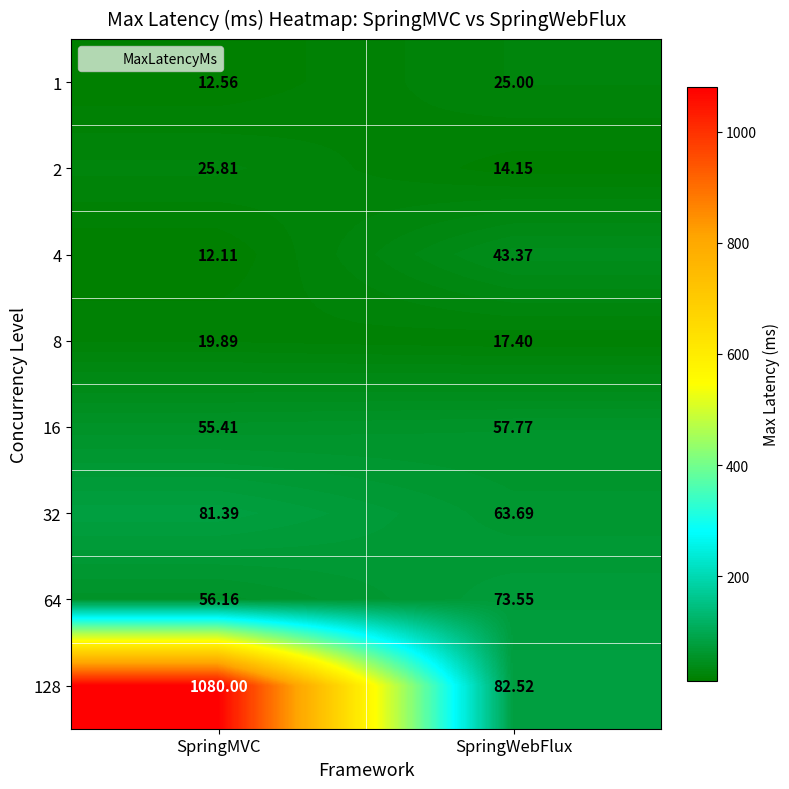

What is the difference between the highest and lowest values at SpringMVC?

1067.9